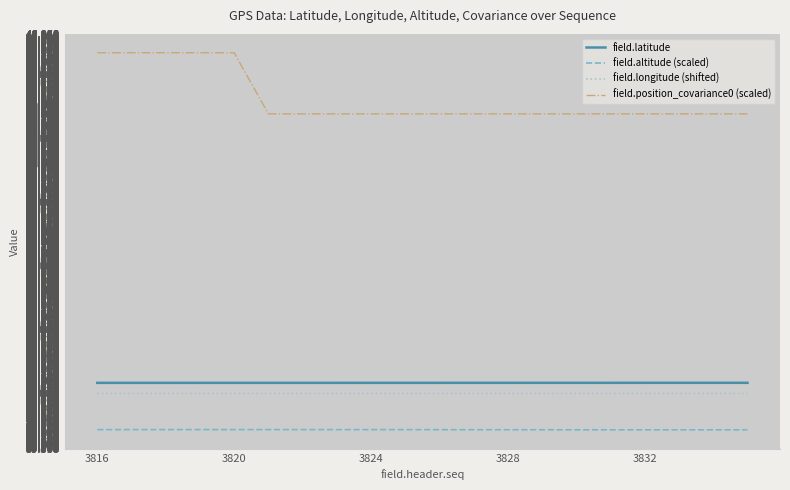

Which series has the widest spread of values?

field.position_covariance0 (scaled)